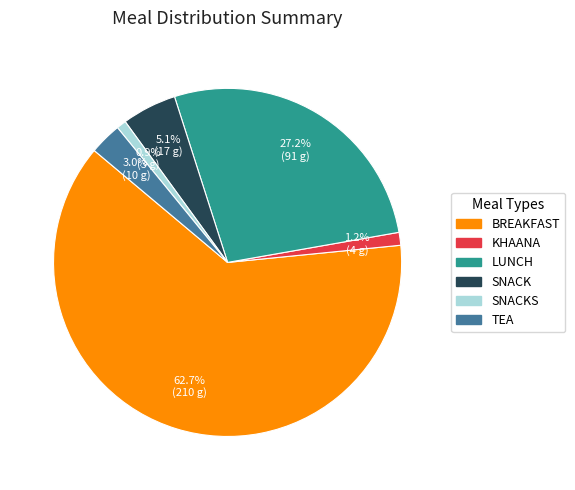

Does any single category account for the majority?

Yes